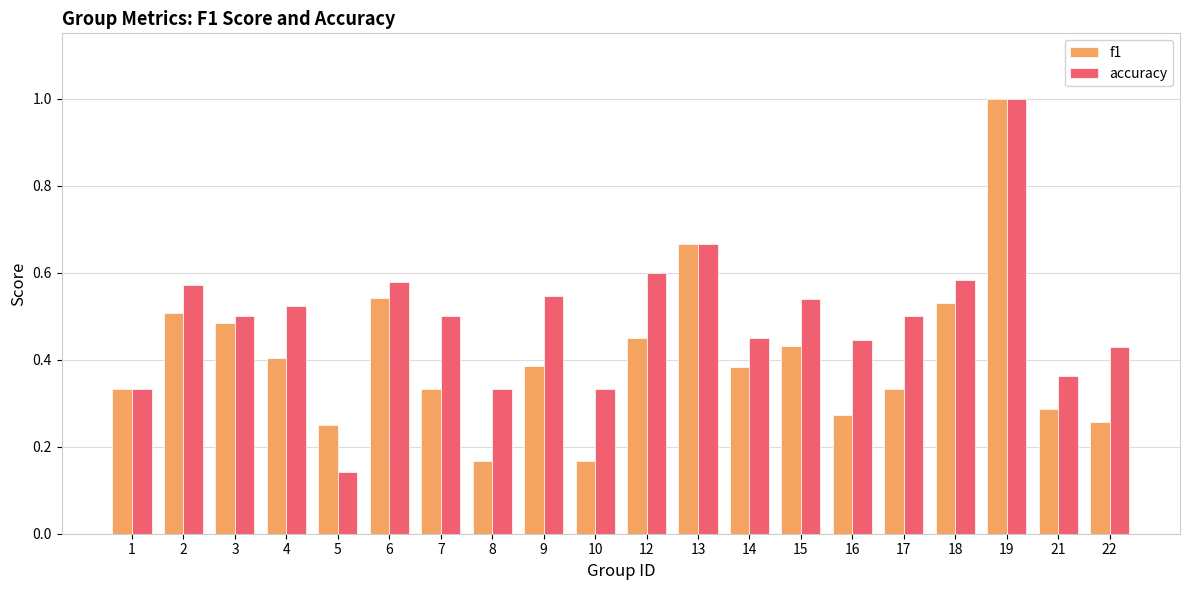

Count the number of data series in this chart.

2